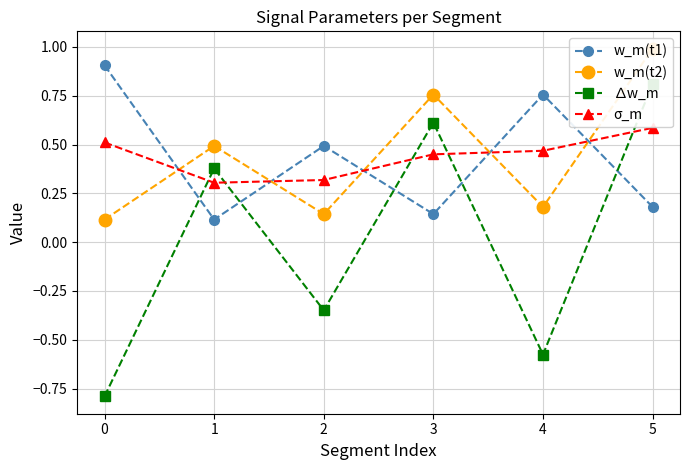

What is the difference between the second highest and second lowest values in the w_m(t1) series?

0.6